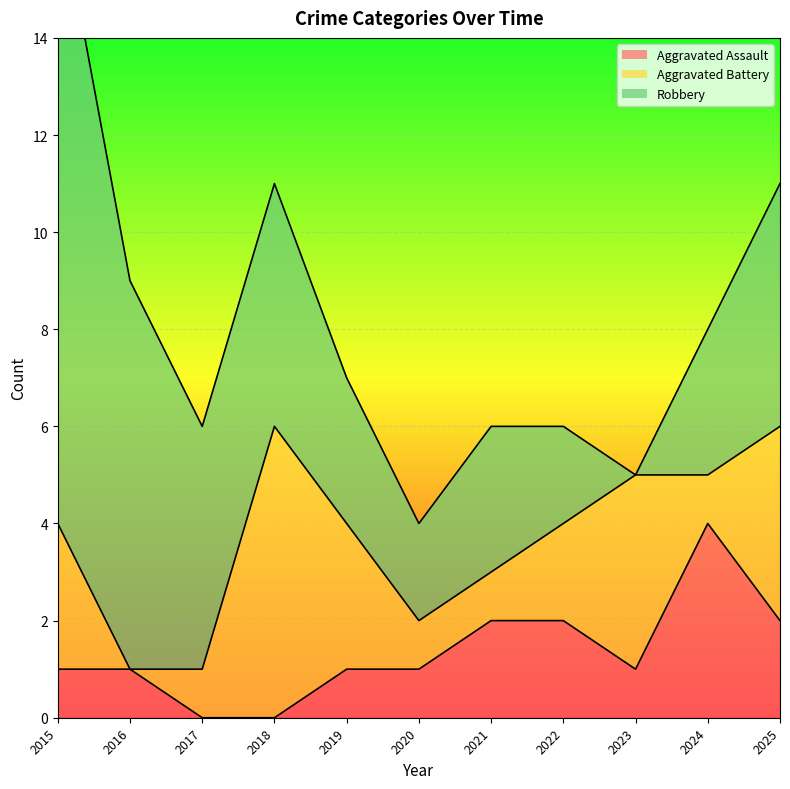

Which series has the widest spread of values?

Robbery